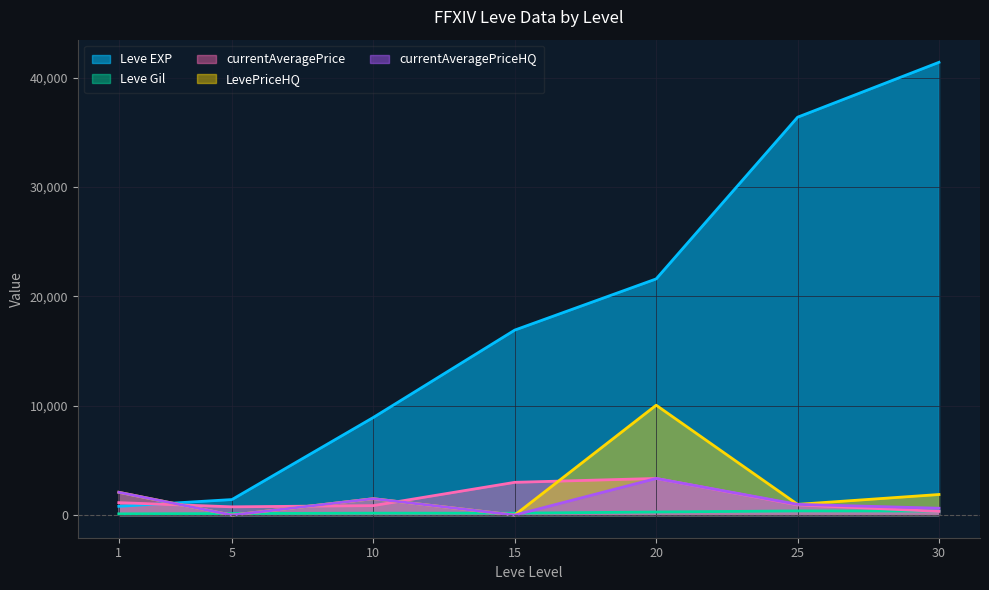

Is the value of Leve EXP at 15 greater than the value of currentAveragePriceHQ at 20?

Yes